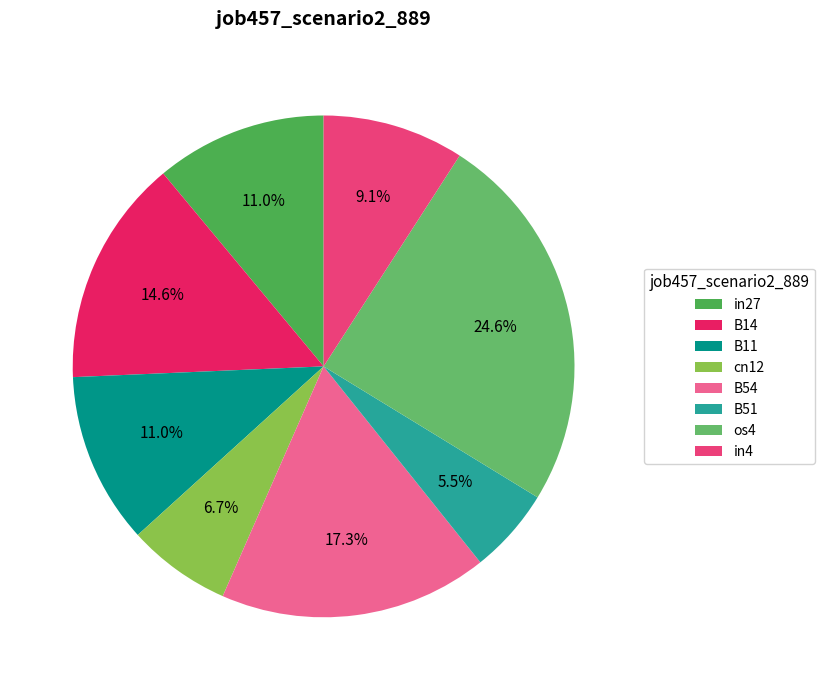

How many slices are in this pie chart?

8